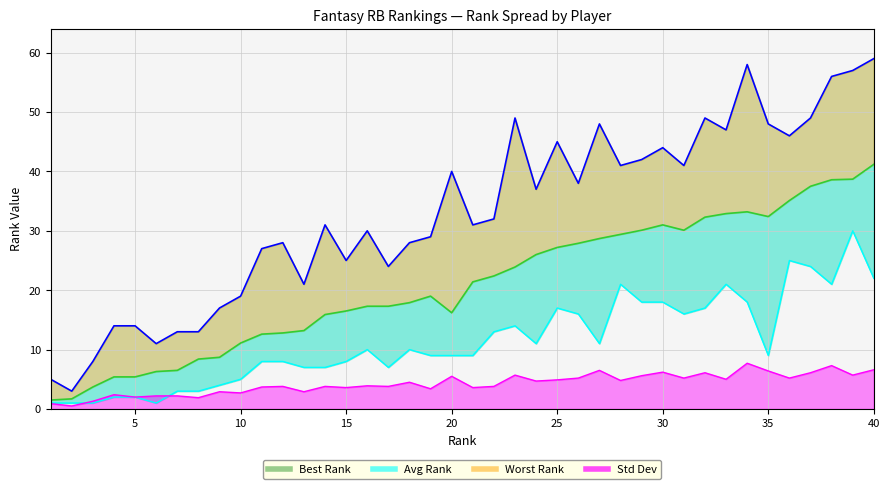

True or false: Best Rank and Avg Rank intersect in this chart.

False